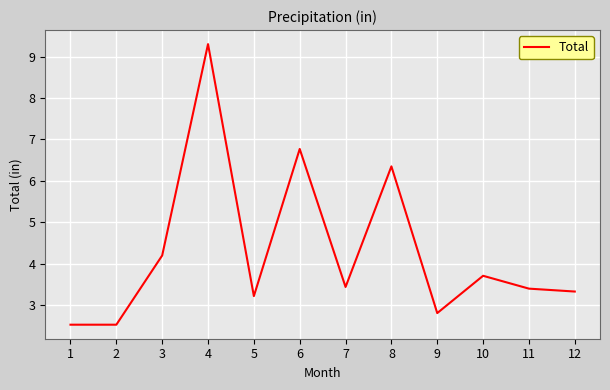

What is the difference between the values at 1 and 5?

0.7